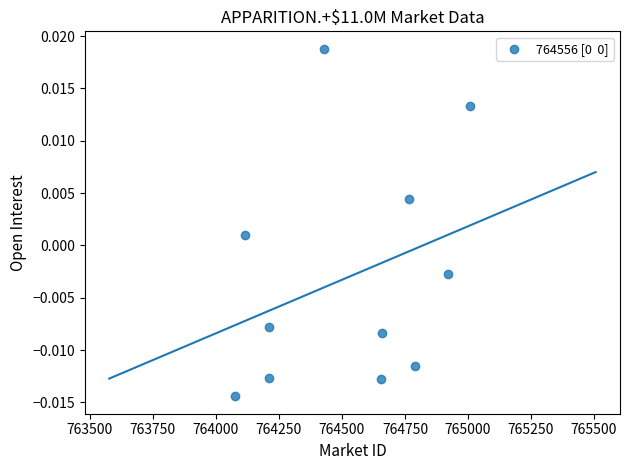

What is the average X value?

764530.7